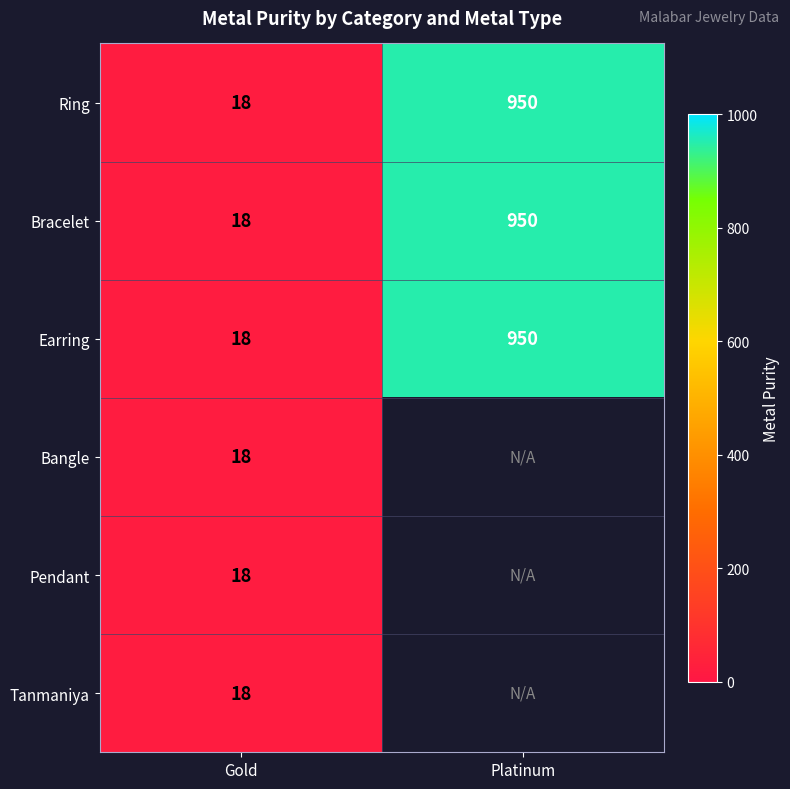

At which label is Earring closest to 484?

Gold